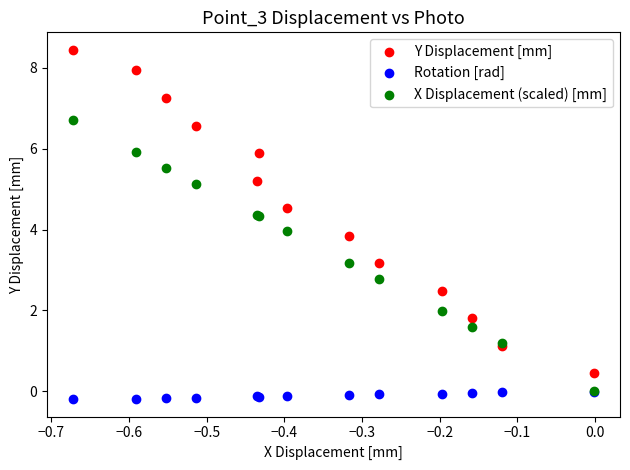

Which series reaches the maximum Y coordinate?

Y Displacement [mm]